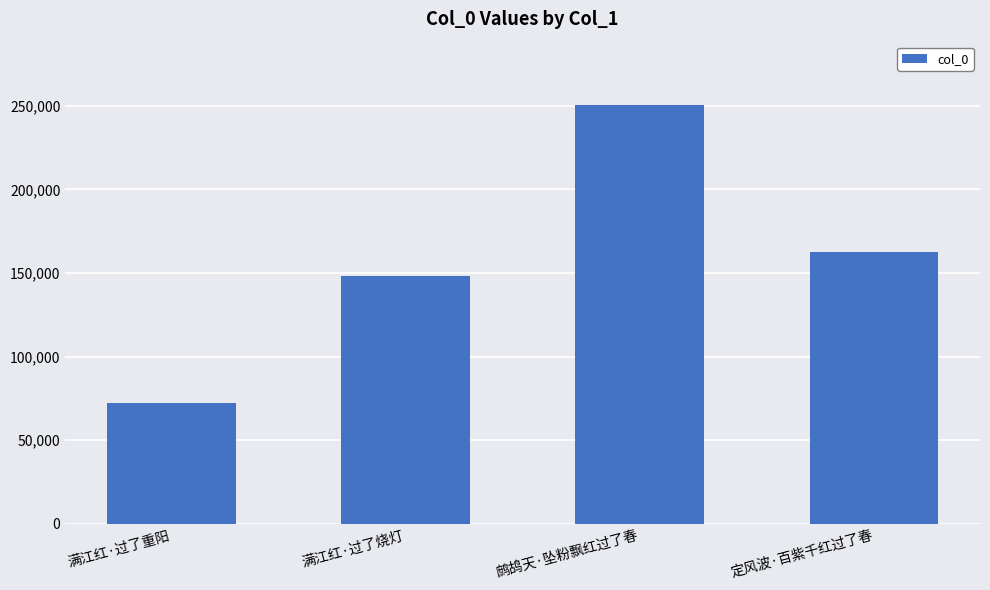

The chart shows a value of 162821 at 定风波·百紫千红过了春. True or false?

True